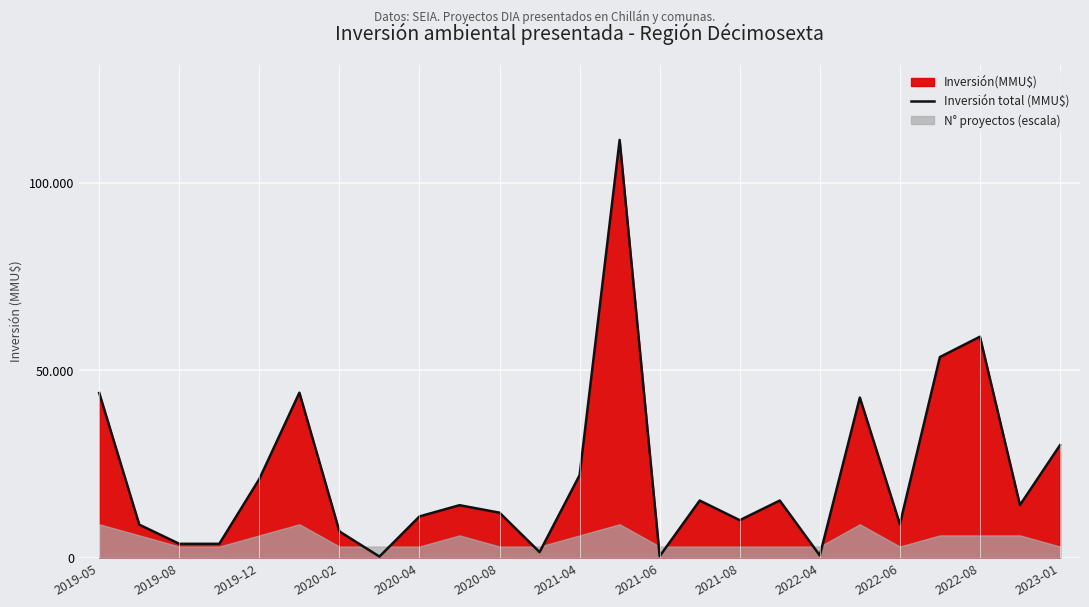

True or false: the data shows 9804 at 23.

False